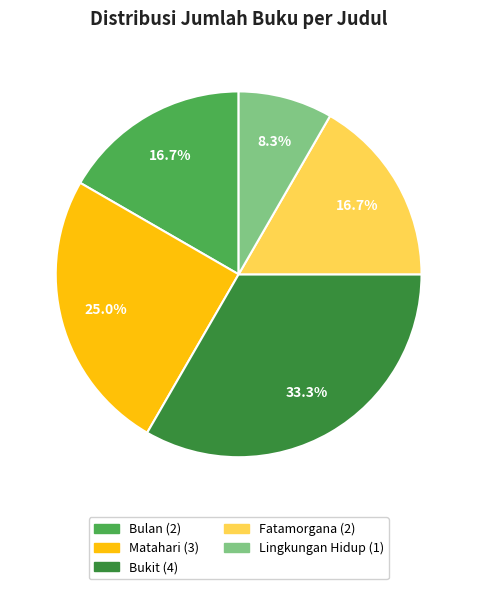

What is the largest slice in the pie chart?

Bukit